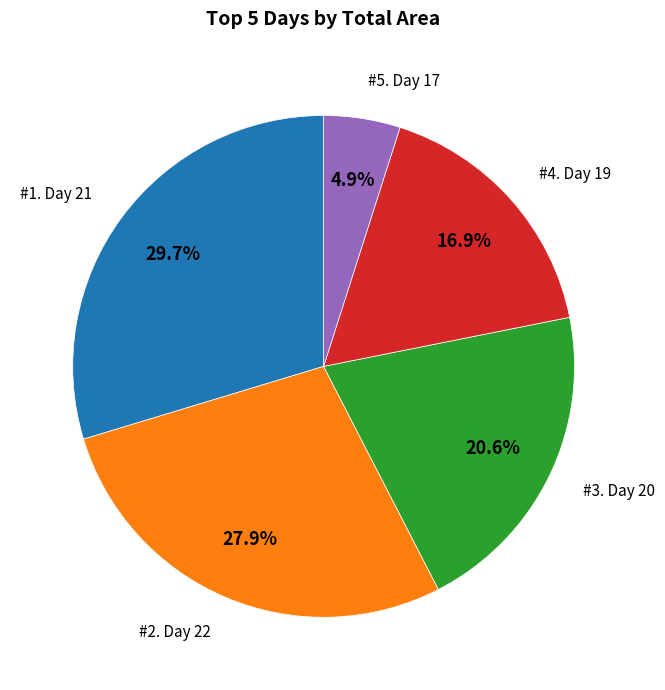

Is there any slice that represents more than half of the pie?

No